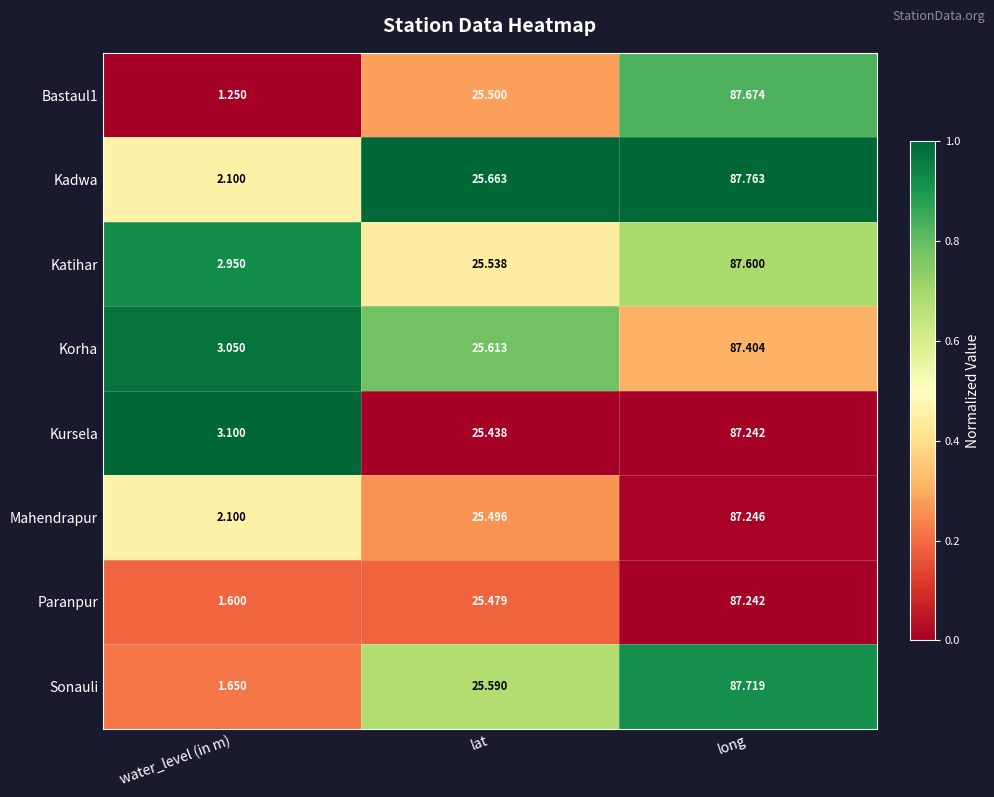

At which category is the sum across all series the highest?

long